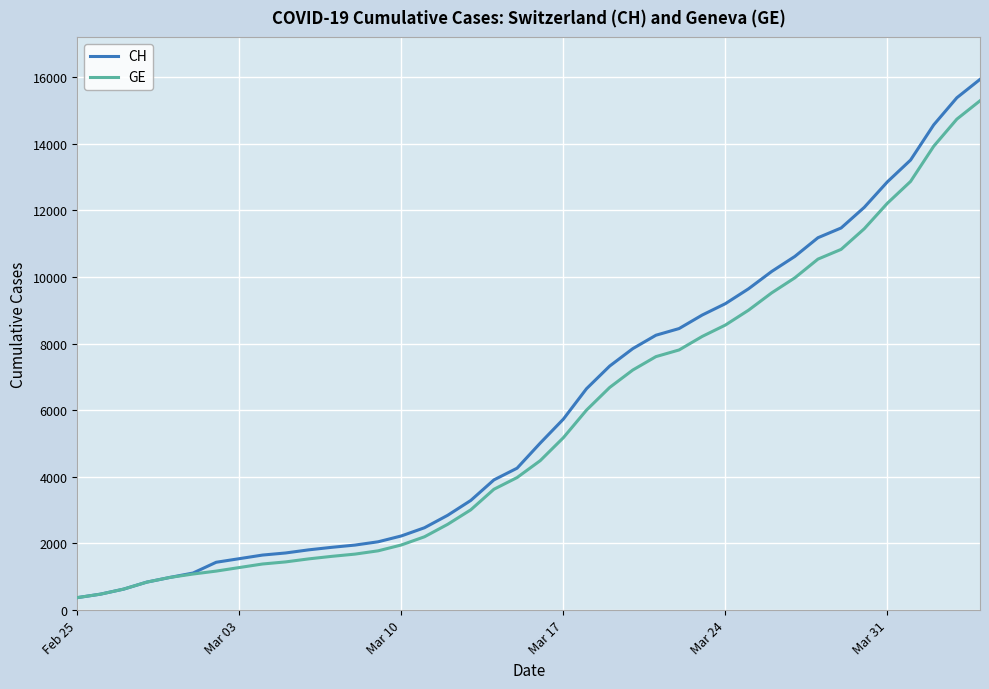

What is the average value of the CH series?

6053